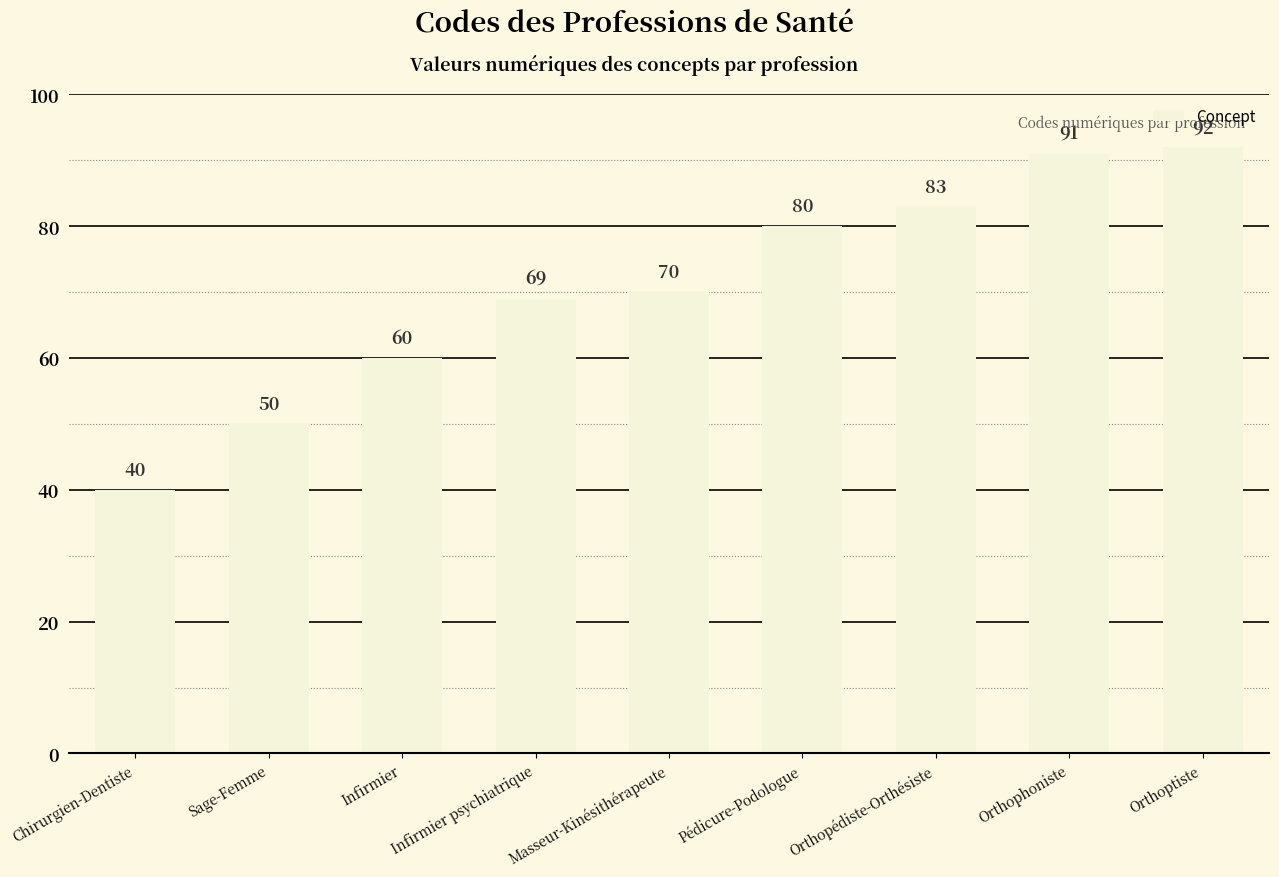

What is the smallest value displayed?

40